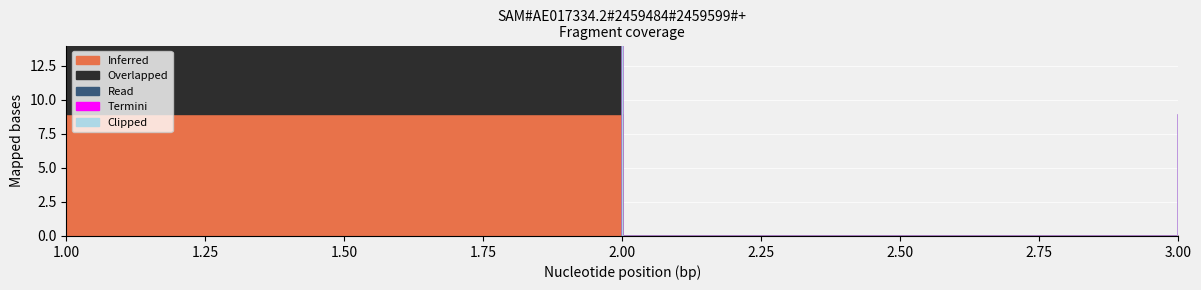

Between 1 and 3, which series saw the biggest shift?

Inferred